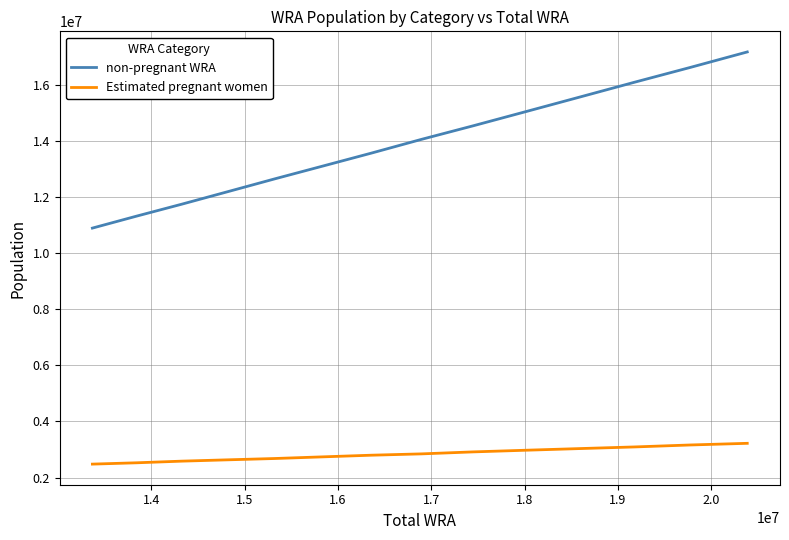

True or false: Estimated pregnant women and non-pregnant WRA cross at least once.

False